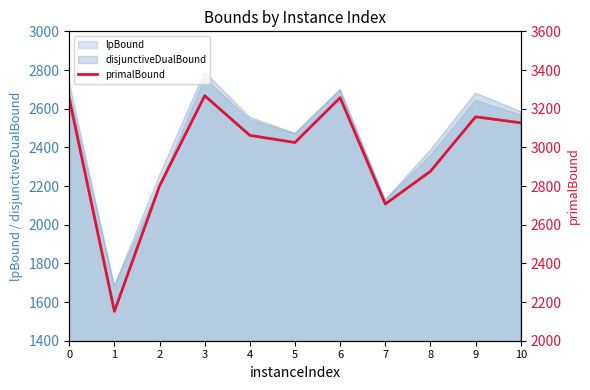

What is the change in value from 2 to 3?

+466.0